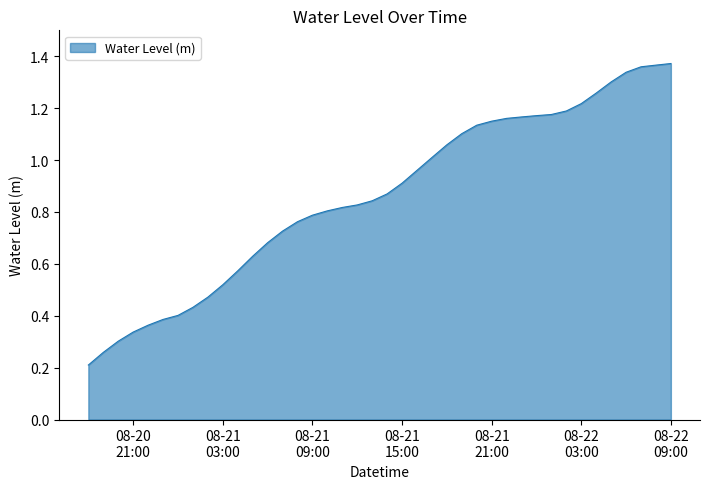

Does the chart display data point markers on the line(s)?

No